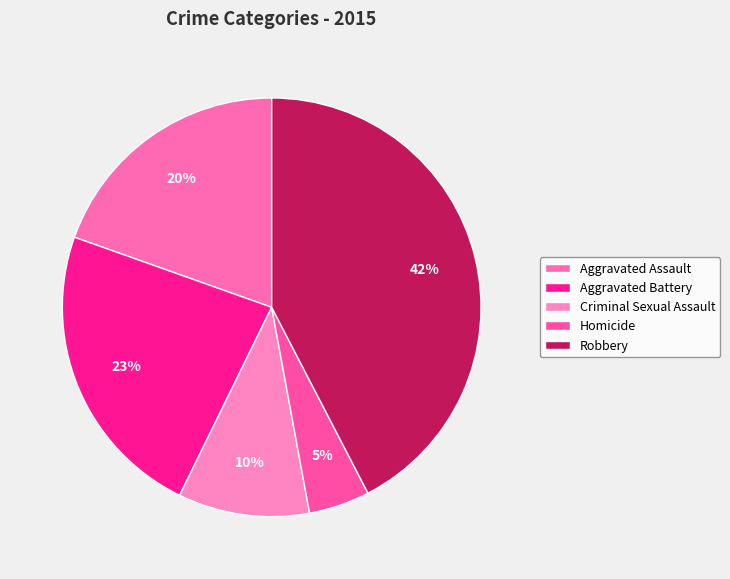

Approximately how many times larger is the value at Aggravated Battery compared to Criminal Sexual Assault?

2.3